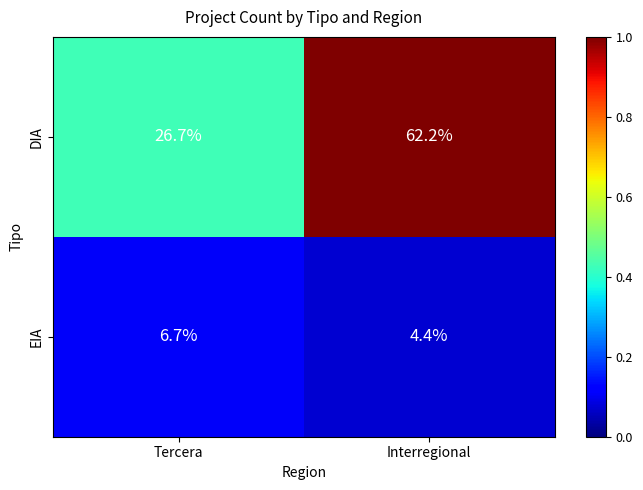

Which series changed the most between Tercera and Interregional?

DIA